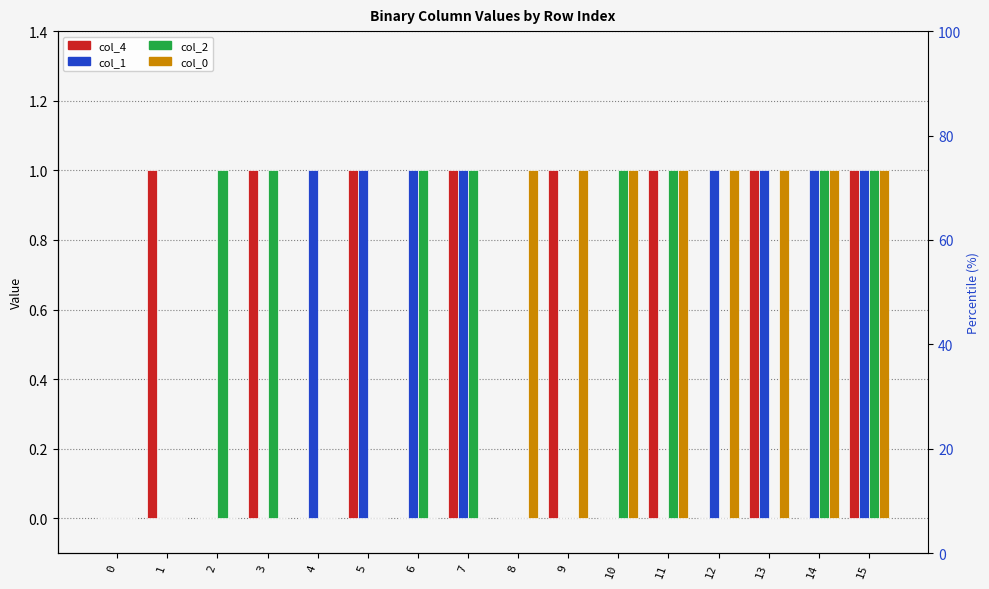

Reading left to right, what are all the values shown in this chart?

col_4: 0	1	0	1	0	1	0	1	0	1	0	1	0	1	0	1
col_1: 0	0	0	0	1	1	1	1	0	0	0	0	1	1	1	1
col_2: 0	0	1	1	0	0	1	1	0	0	1	1	0	0	1	1
col_0: 0	0	0	0	0	0	0	0	1	1	1	1	1	1	1	1